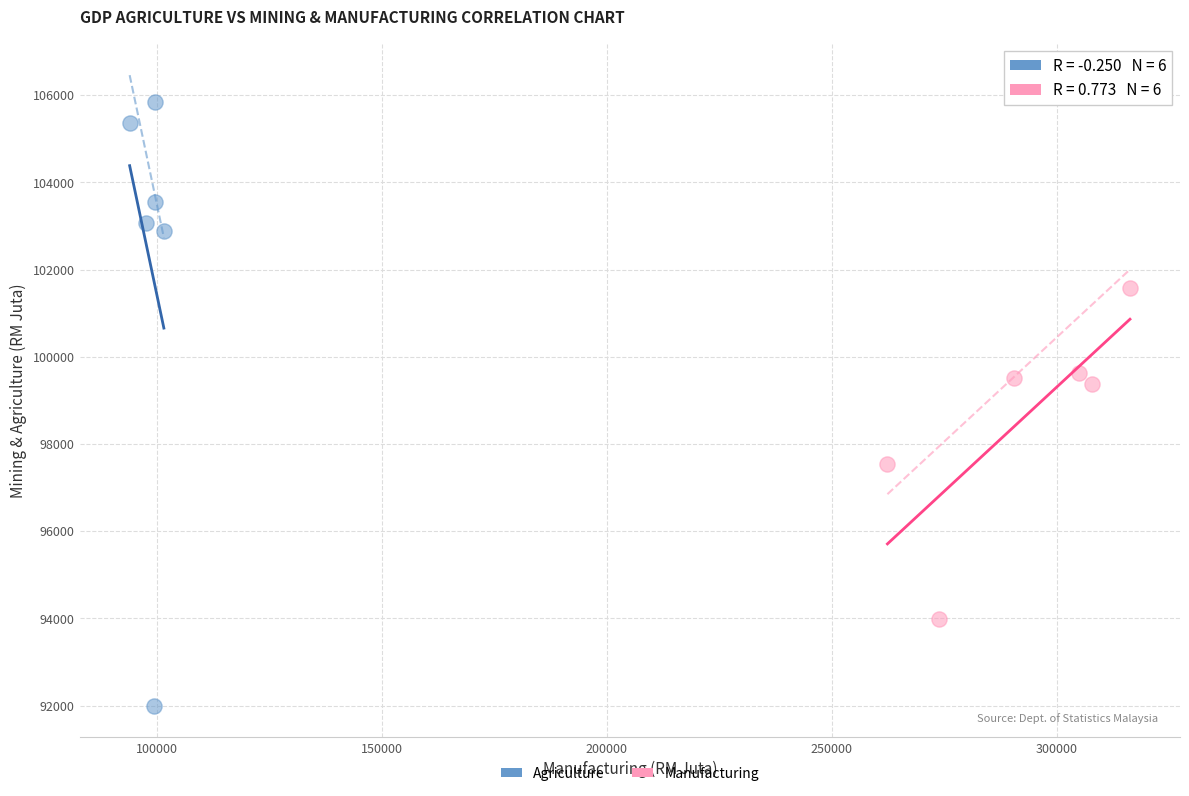

What are all the series names shown in the legend?

Agriculture, Manufacturing